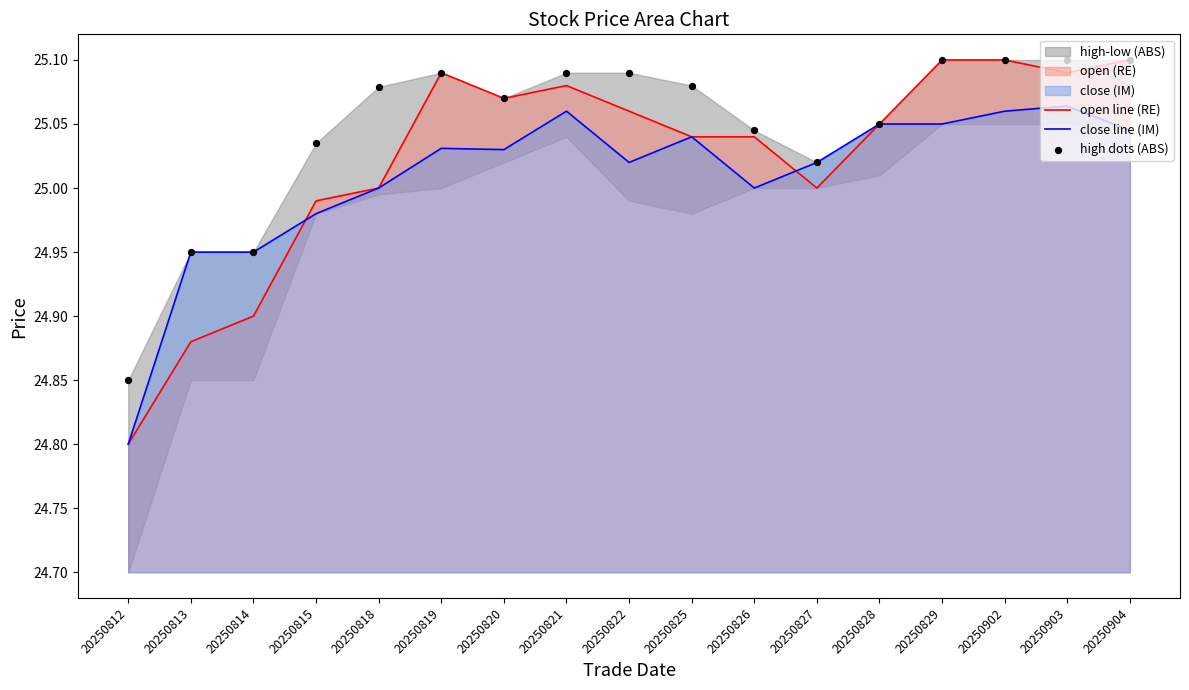

Which series has the widest spread of Y values?

open line (RE)